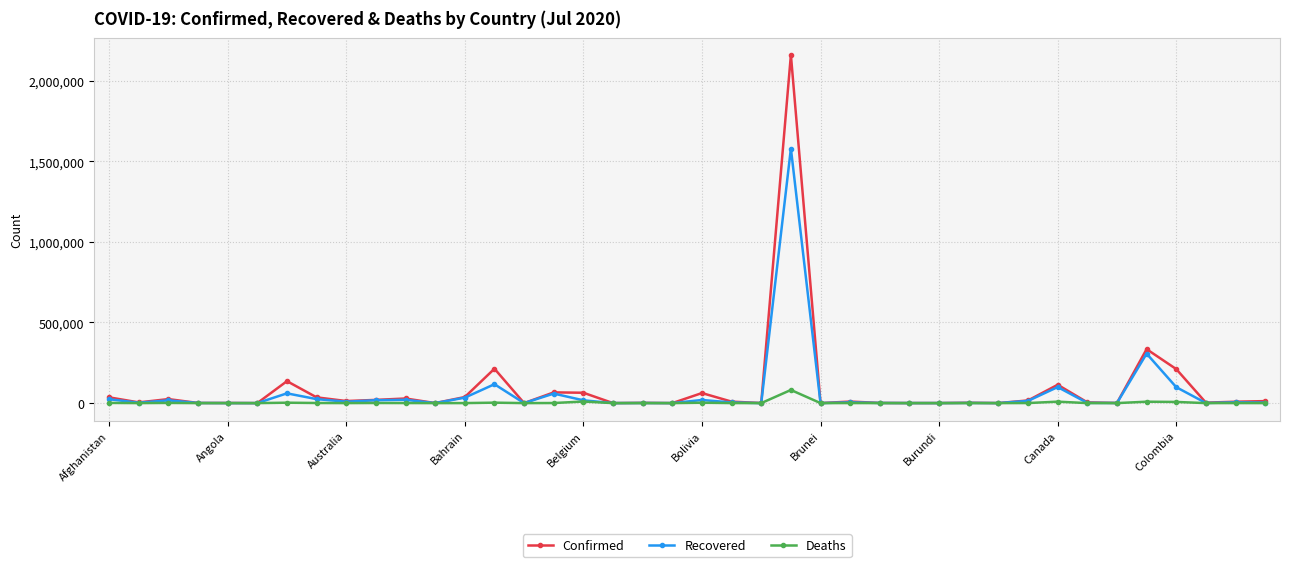

What is the value of the Deaths point at the 7th from the left?

2506